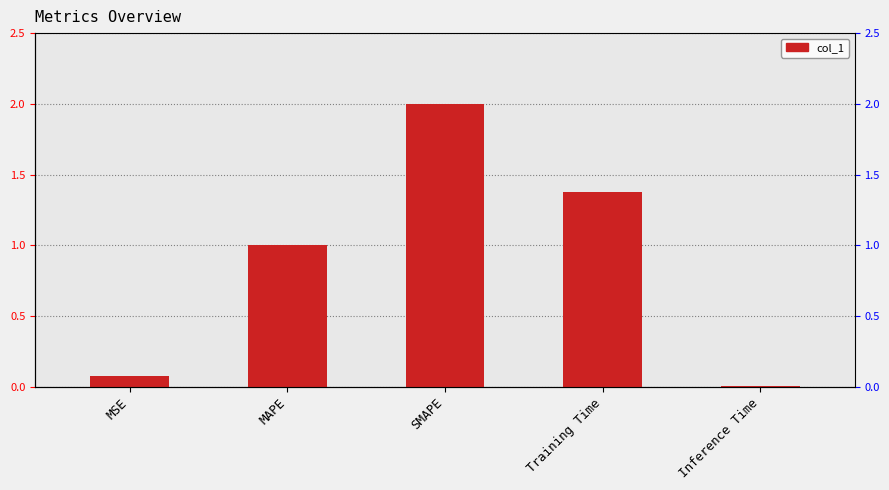

At which category does the chart reach its peak across all series?

SMAPE